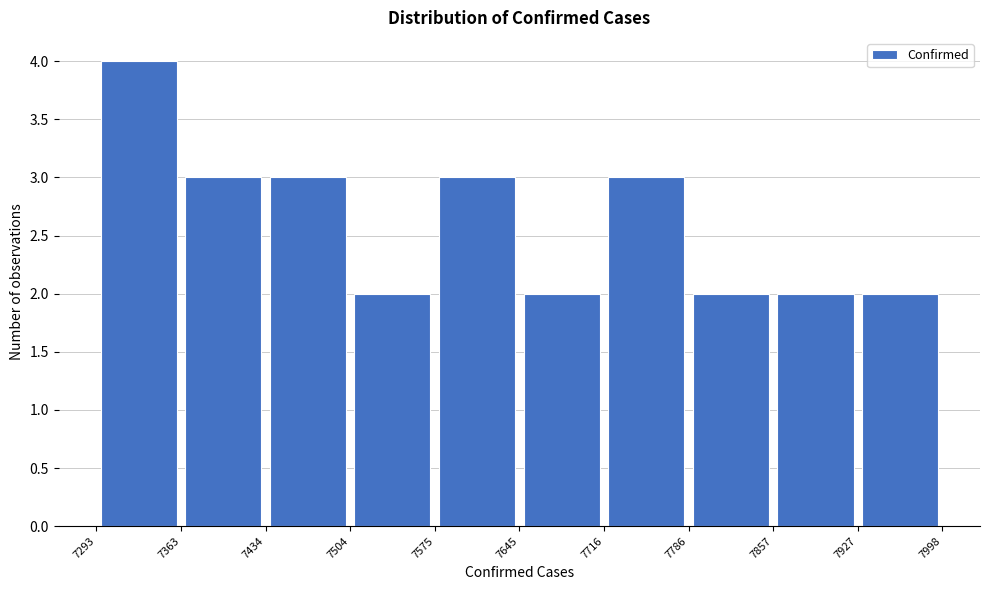

Over which range of the x-axis is the bar tallest?

7293 to 7363